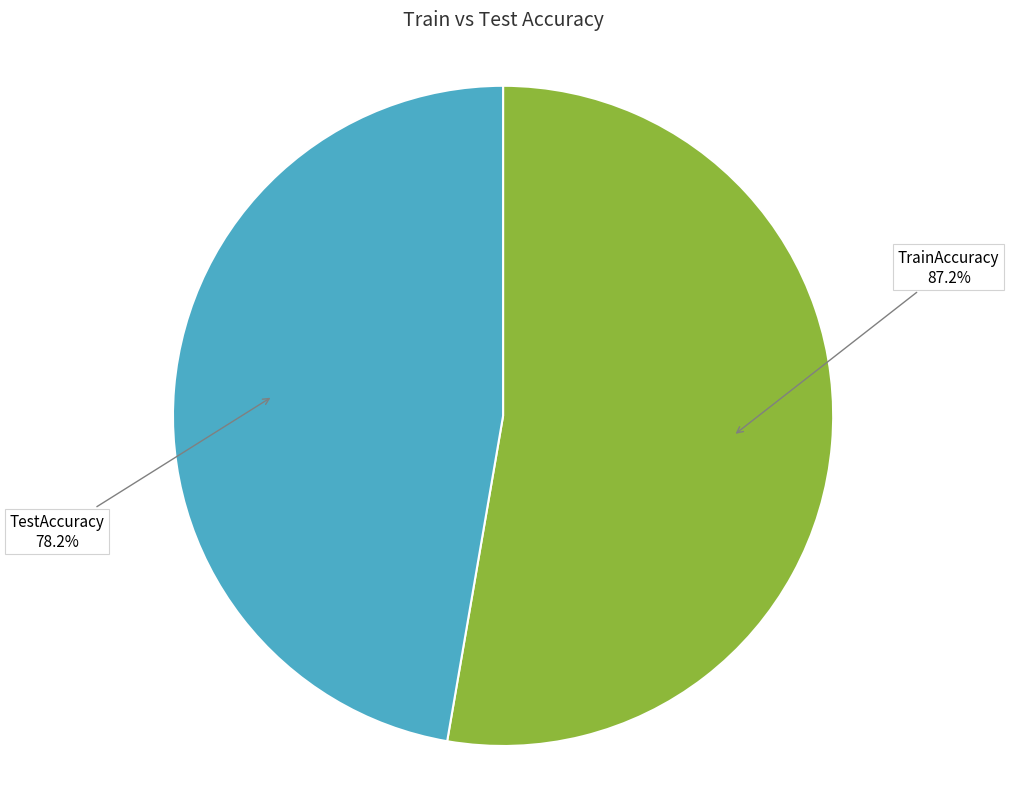

To the nearest percent, what is the combined percentage of TestAccuracy and TrainAccuracy?

100%